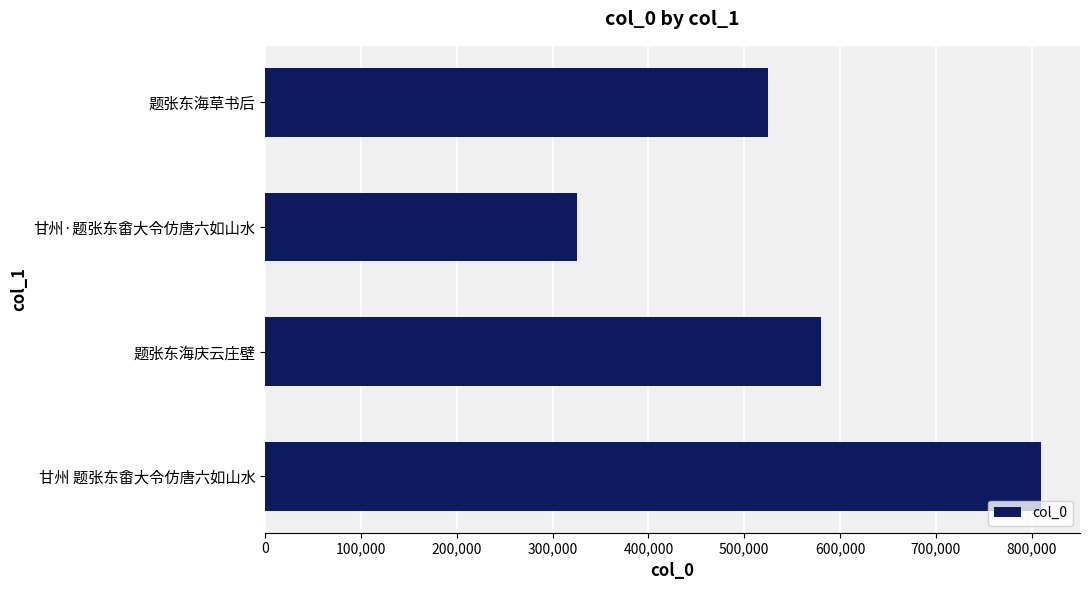

List the labels in order of value, largest first.

甘州 题张东畬大令仿唐六如山水, 题张东海庆云庄壁, 题张东海草书后, 甘州·题张东畬大令仿唐六如山水